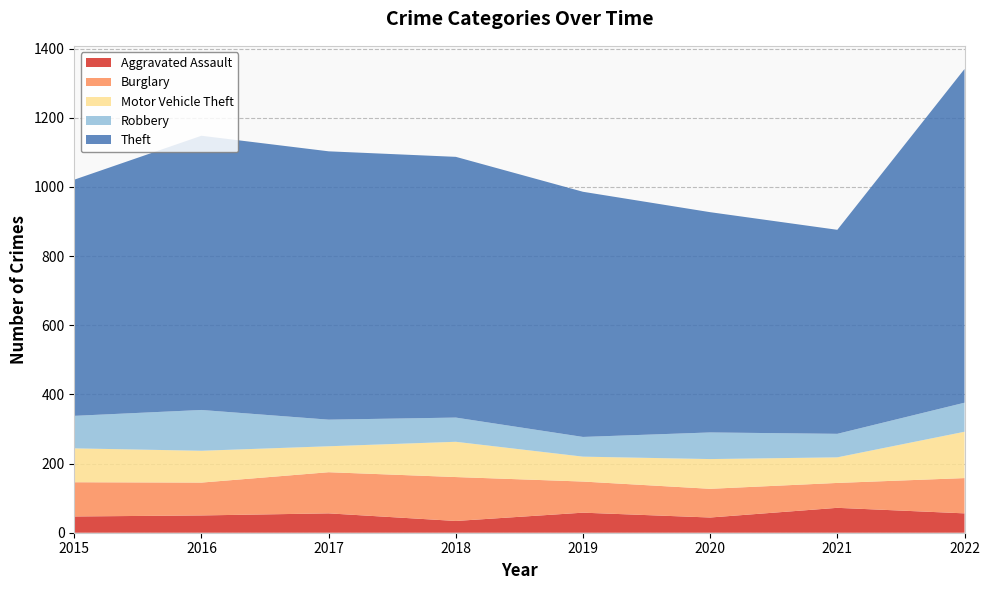

Reading right to left, transcribe all the data shown in this chart.

Aggravated Assault: 2022=56	2021=72	2020=44	2019=58	2018=34	2017=56	2016=50	2015=47
Burglary: 2022=102	2021=72	2020=83	2019=90	2018=127	2017=119	2016=95	2015=99
Motor Vehicle Theft: 2022=134	2021=74	2020=86	2019=72	2018=102	2017=75	2016=92	2015=98
Robbery: 2022=84	2021=68	2020=77	2019=57	2018=70	2017=77	2016=118	2015=94
Theft: 2022=965	2021=590	2020=637	2019=709	2018=754	2017=776	2016=793	2015=683